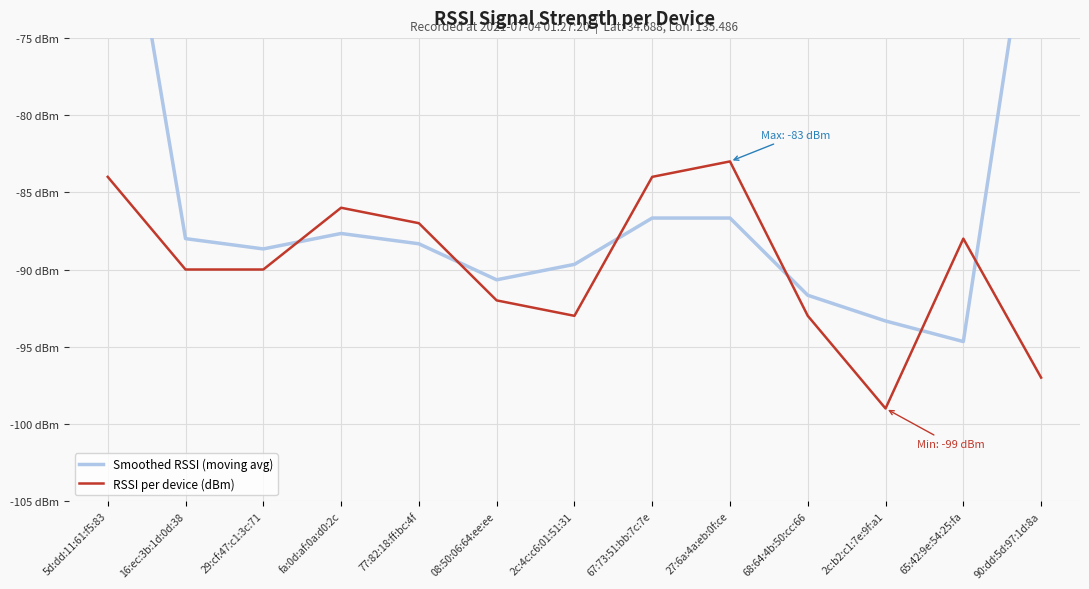

The Smoothed RSSI (moving avg) series shows -88.3 at 77:82:18:ff:bc:4f. True or false?

True